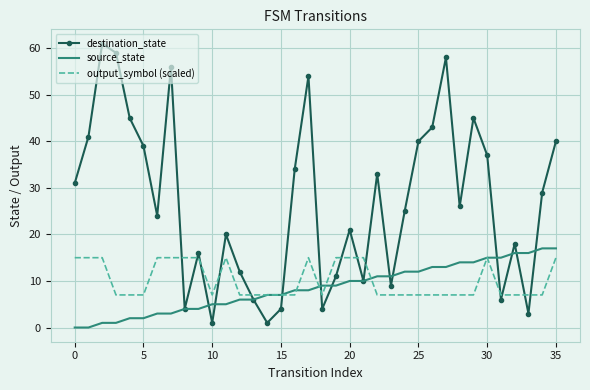

Which series has the largest total across all categories?

destination_state